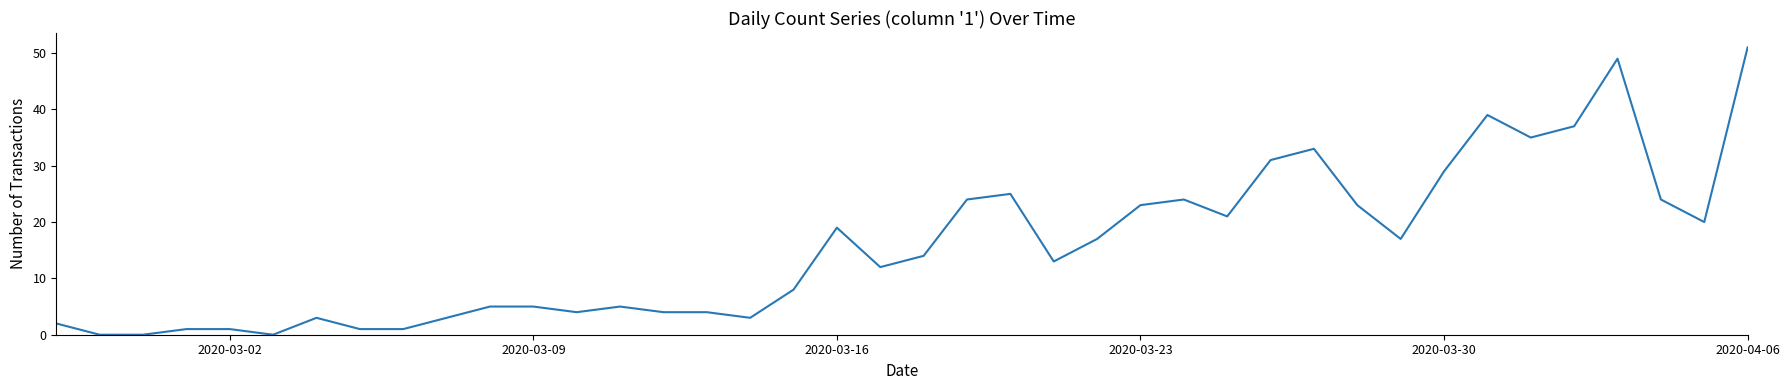

What is the maximum value shown in the chart?

51